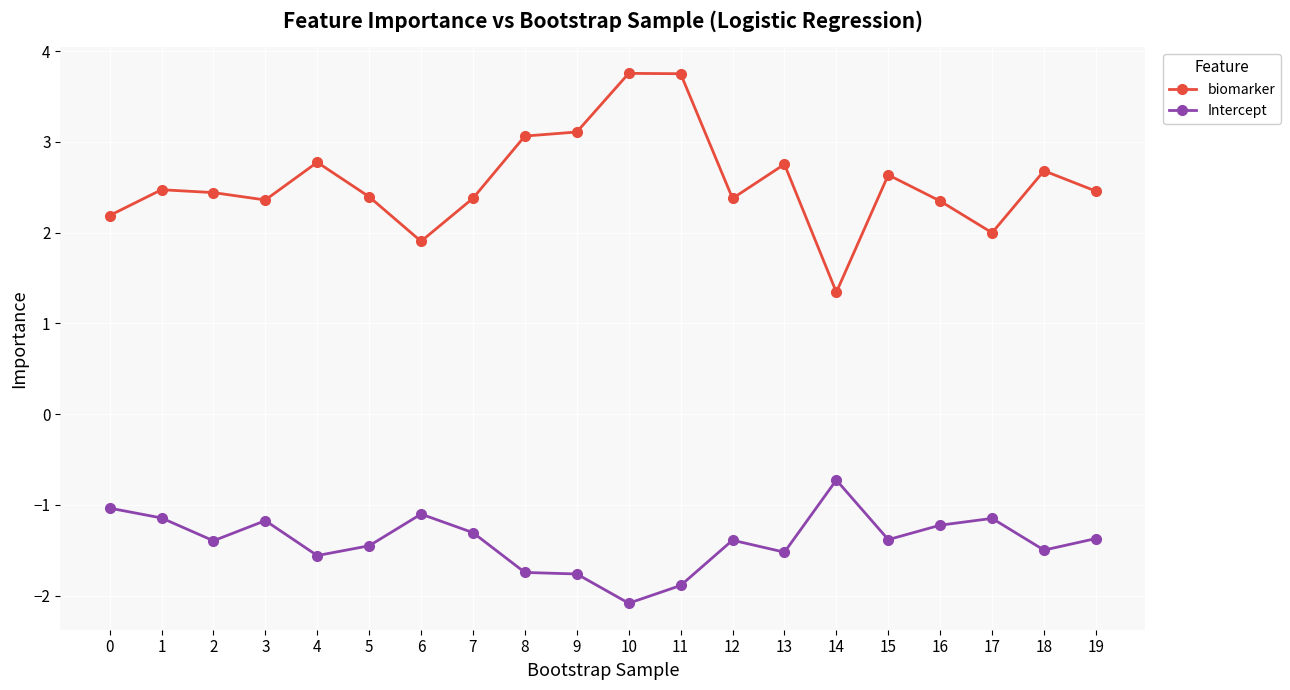

At which label does Intercept first exceed -1?

14